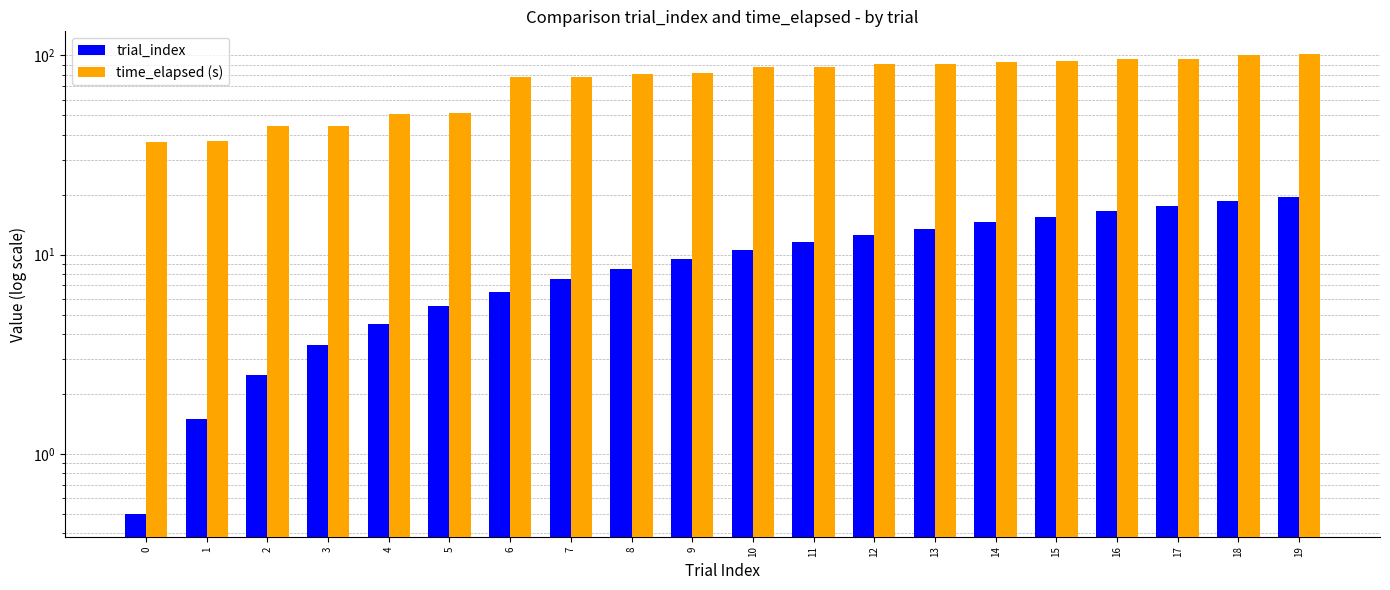

Which has a higher value, 18 or 10?

18